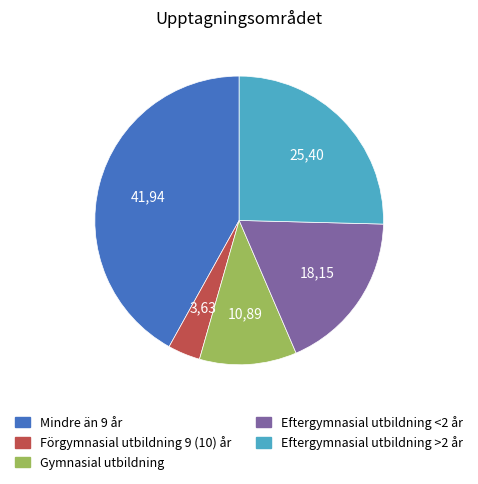

Combined, do Eftergymnasial utbildning >2 år and Eftergymnasial utbildning <2 år account for over 50%?

No